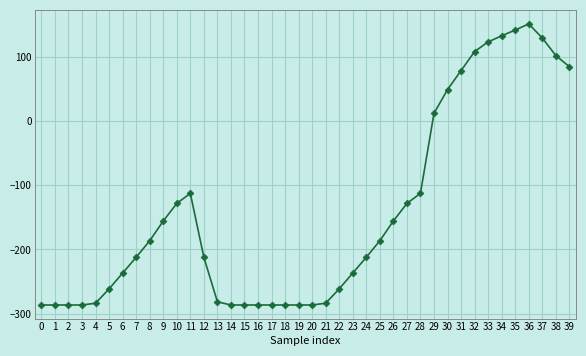

Which has a higher value, 32 or 9?

32